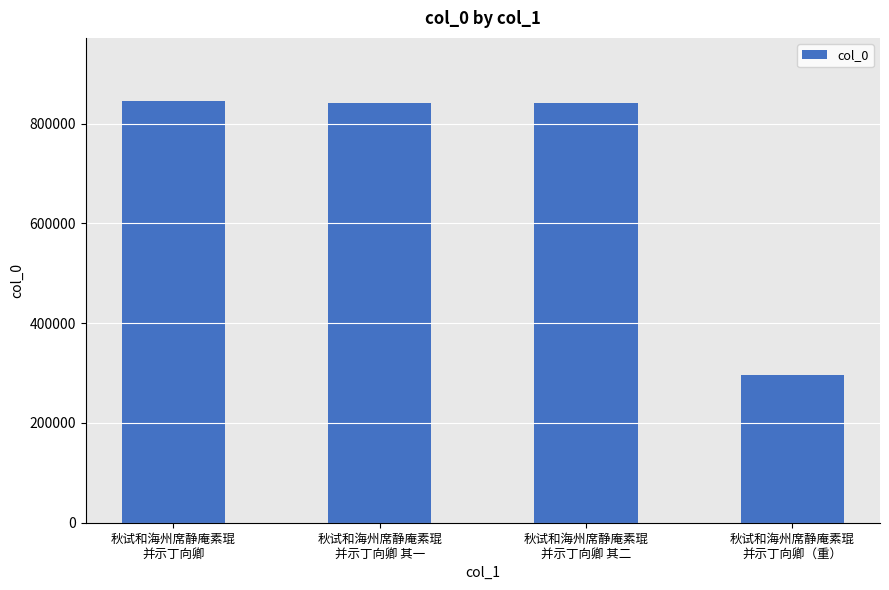

How many values are below 841451?

2